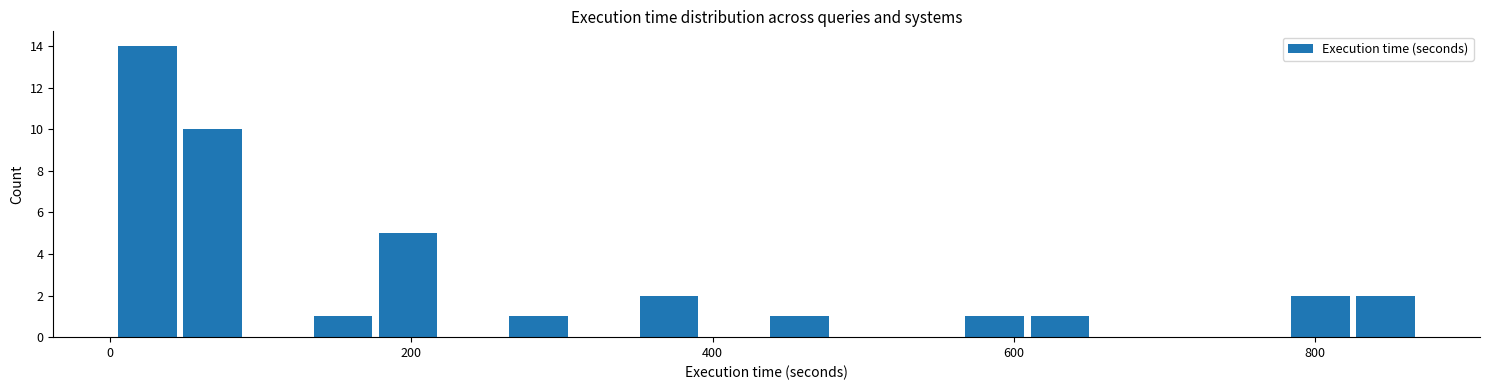

Read against the x-axis, roughly where is the centre of the tallest bar?

20